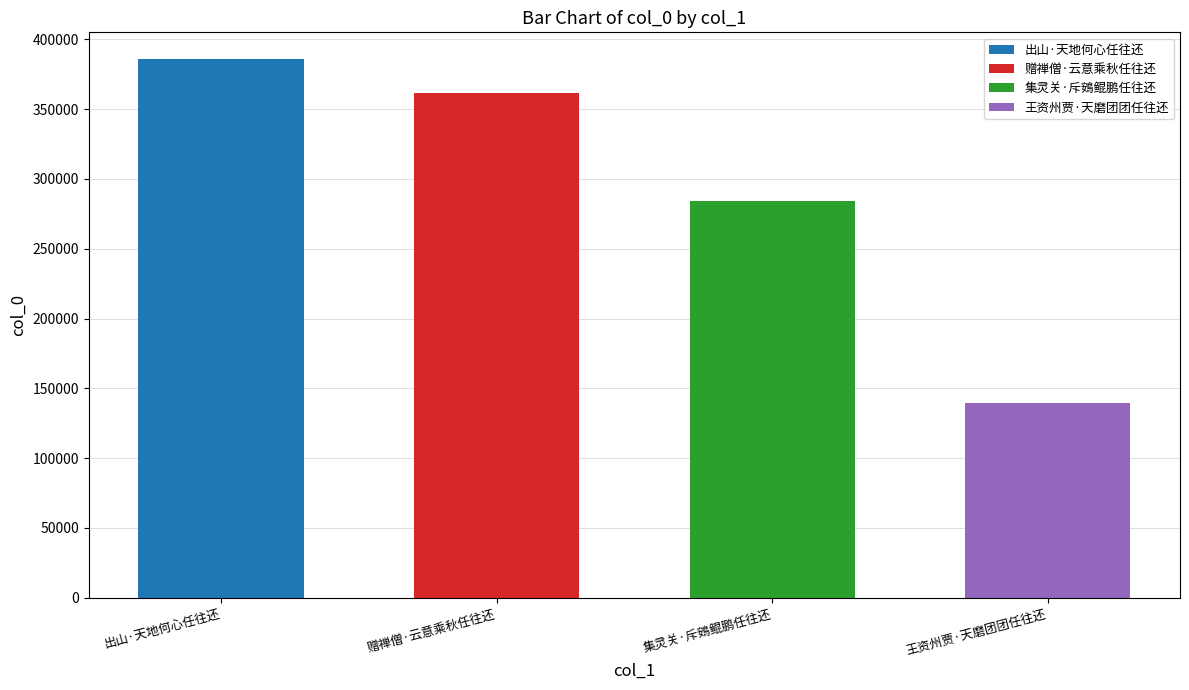

At which label does the data first exceed 361480?

出山·天地何心任往还